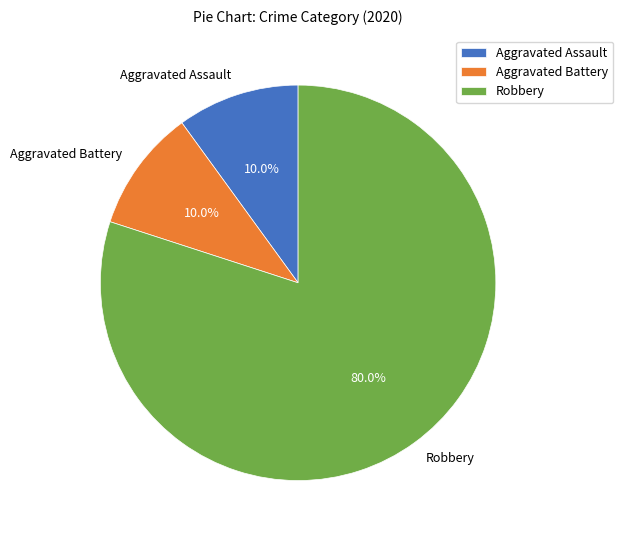

True or false: Aggravated Assault accounts for 21% of the total.

False